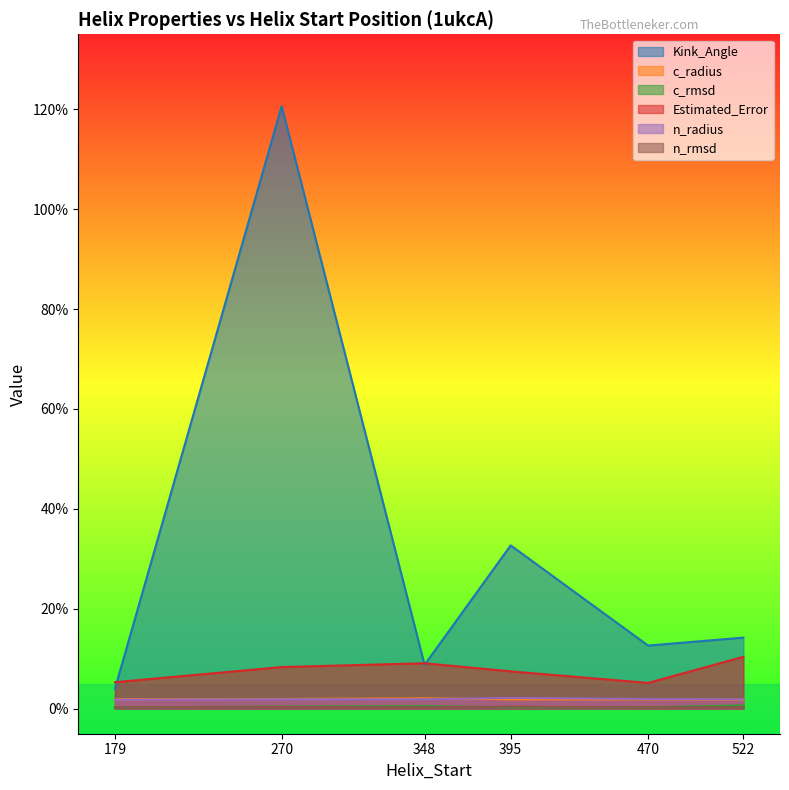

What is the total value across all series at 179?

13.6